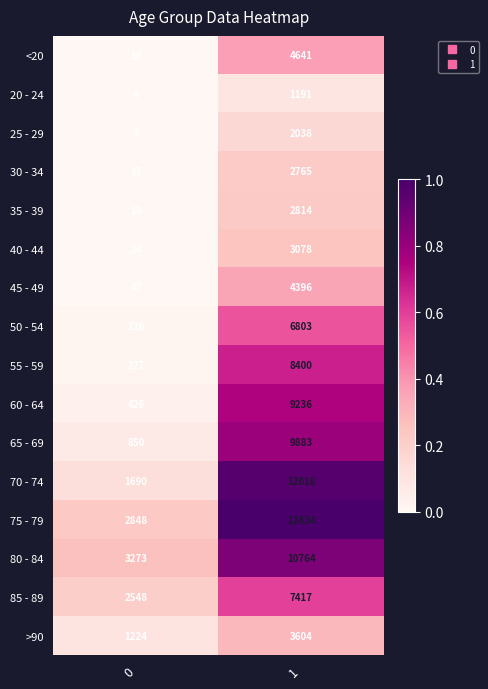

Which series has the widest spread of values?

70 - 74